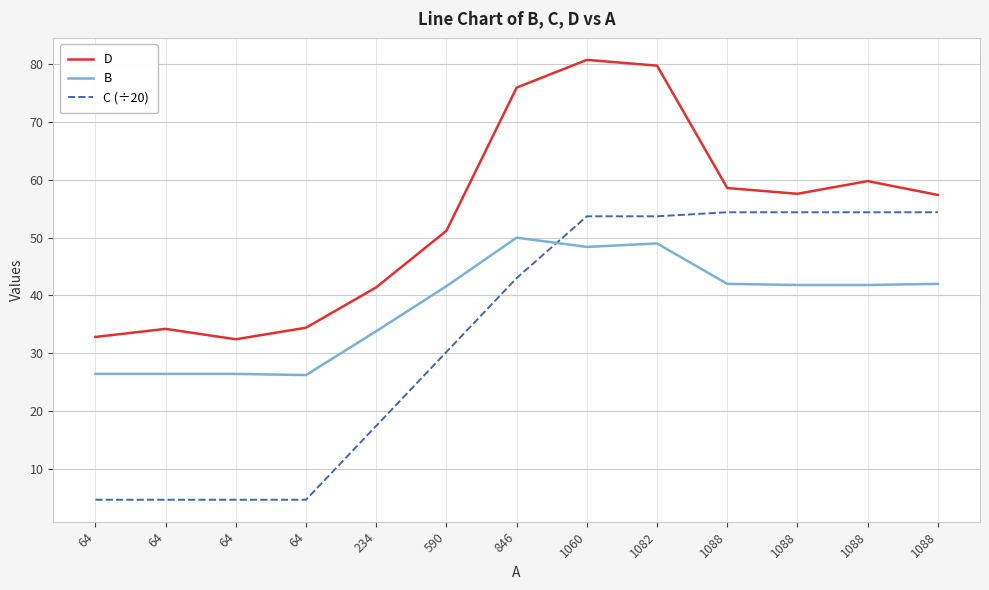

How many lines are shown in the chart?

3